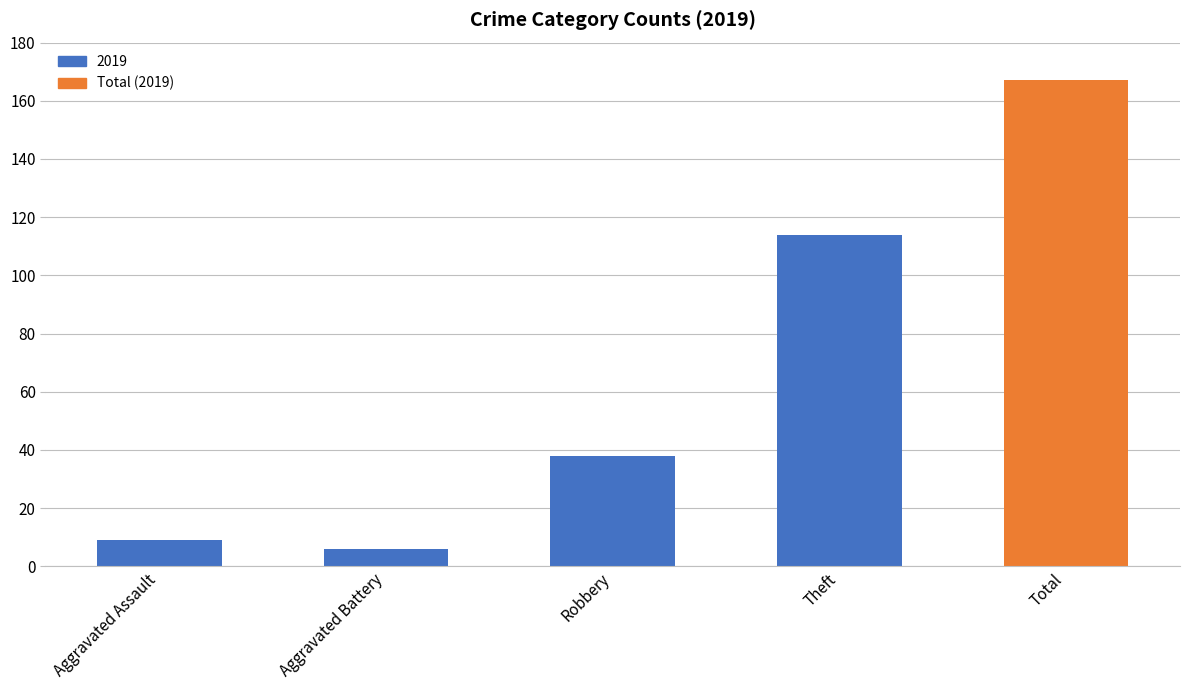

What is the difference between the maximum and minimum values?

161